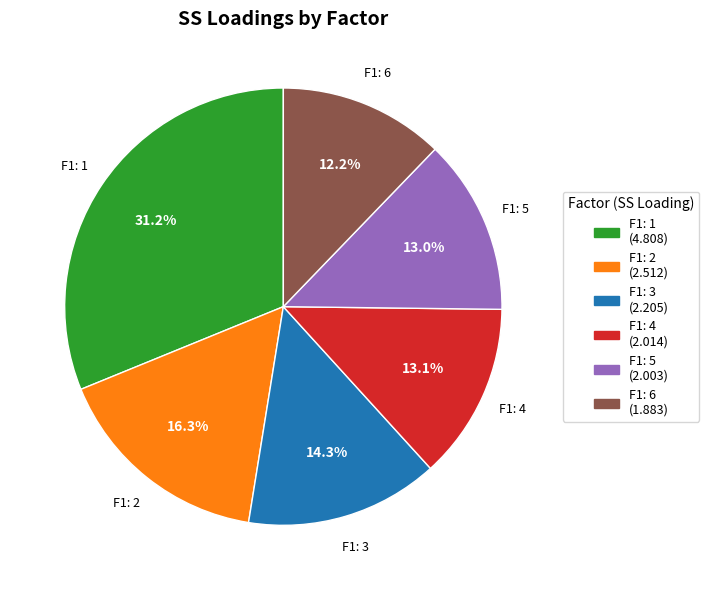

Is there any slice that represents more than half of the pie?

No